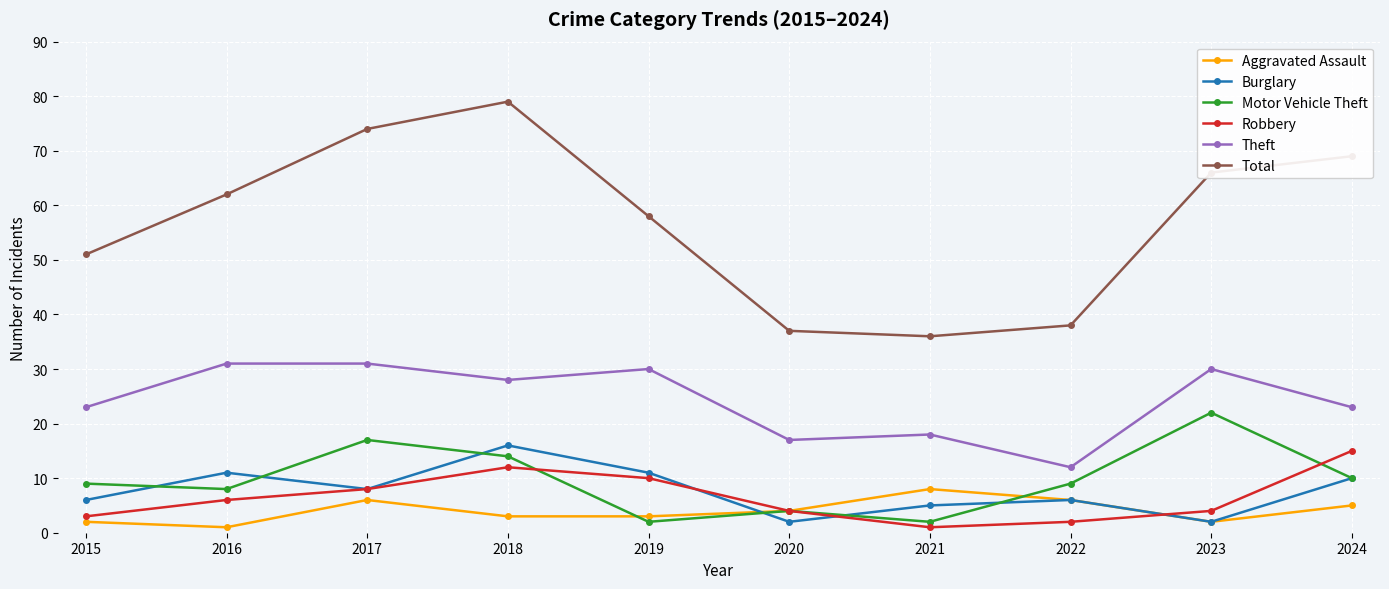

The Aggravated Assault series shows 3 at 2018. True or false?

True